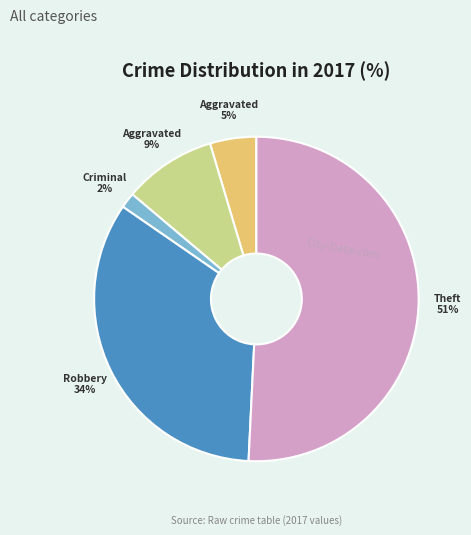

To the nearest percent, what is the difference between the largest and smallest slice percentages?

49%